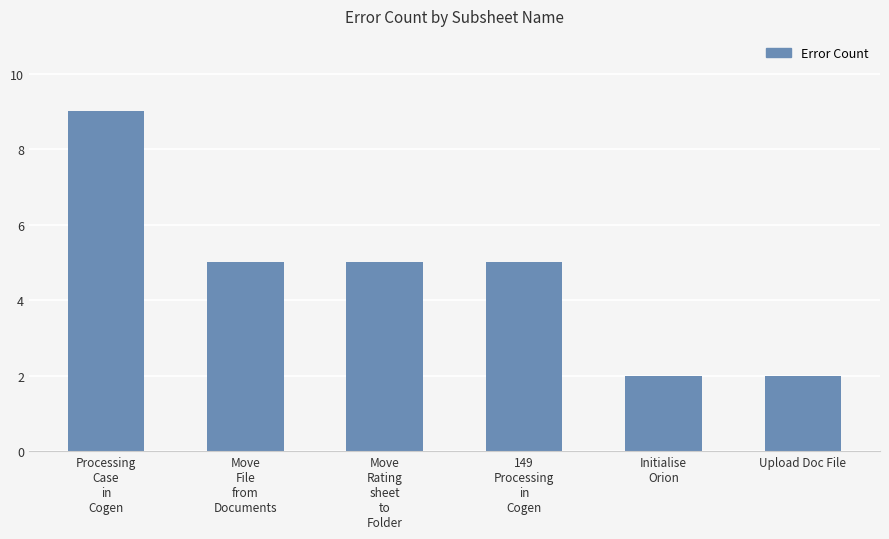

What is the sum of all values?

28